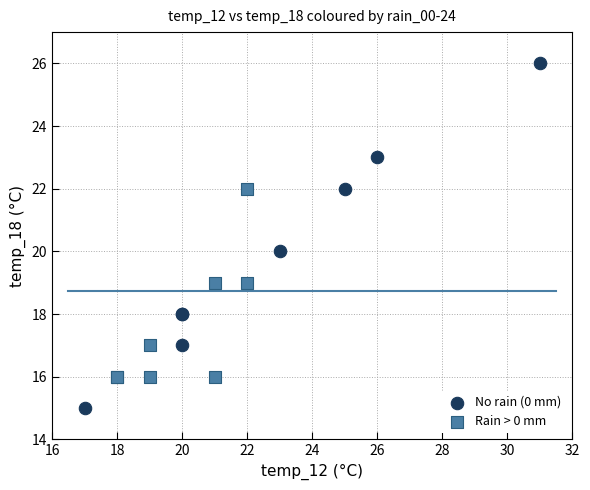

Which series contains the highest Y value?

No rain (0 mm)